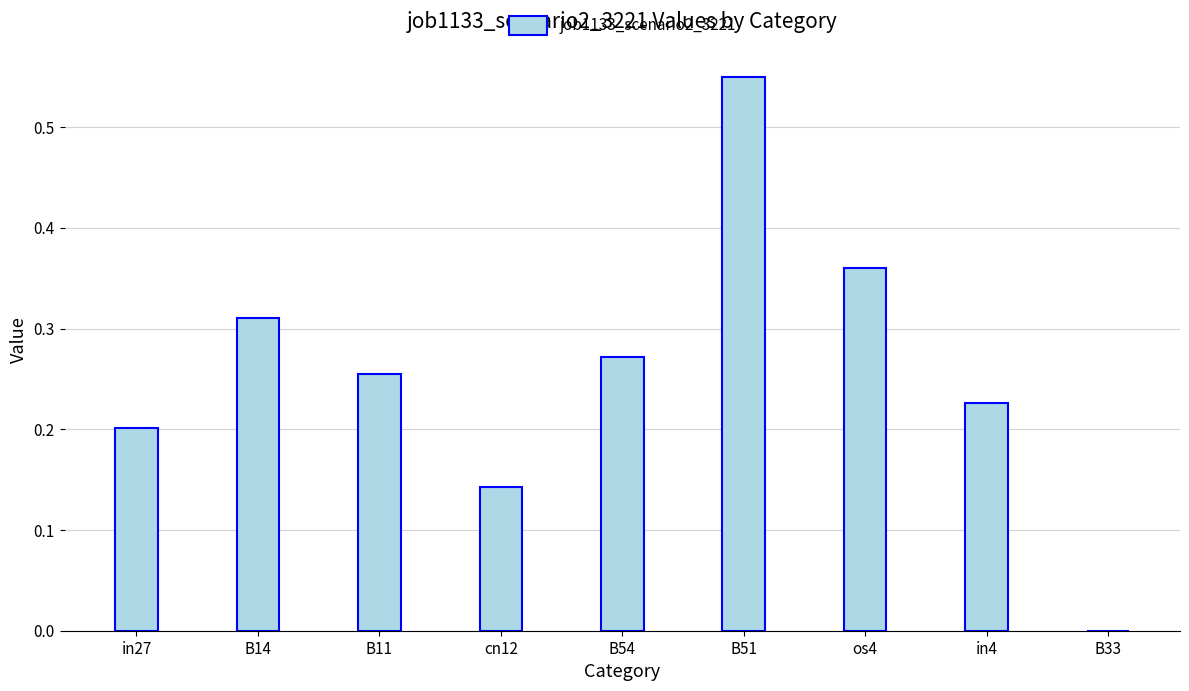

How many values are above zero?

8